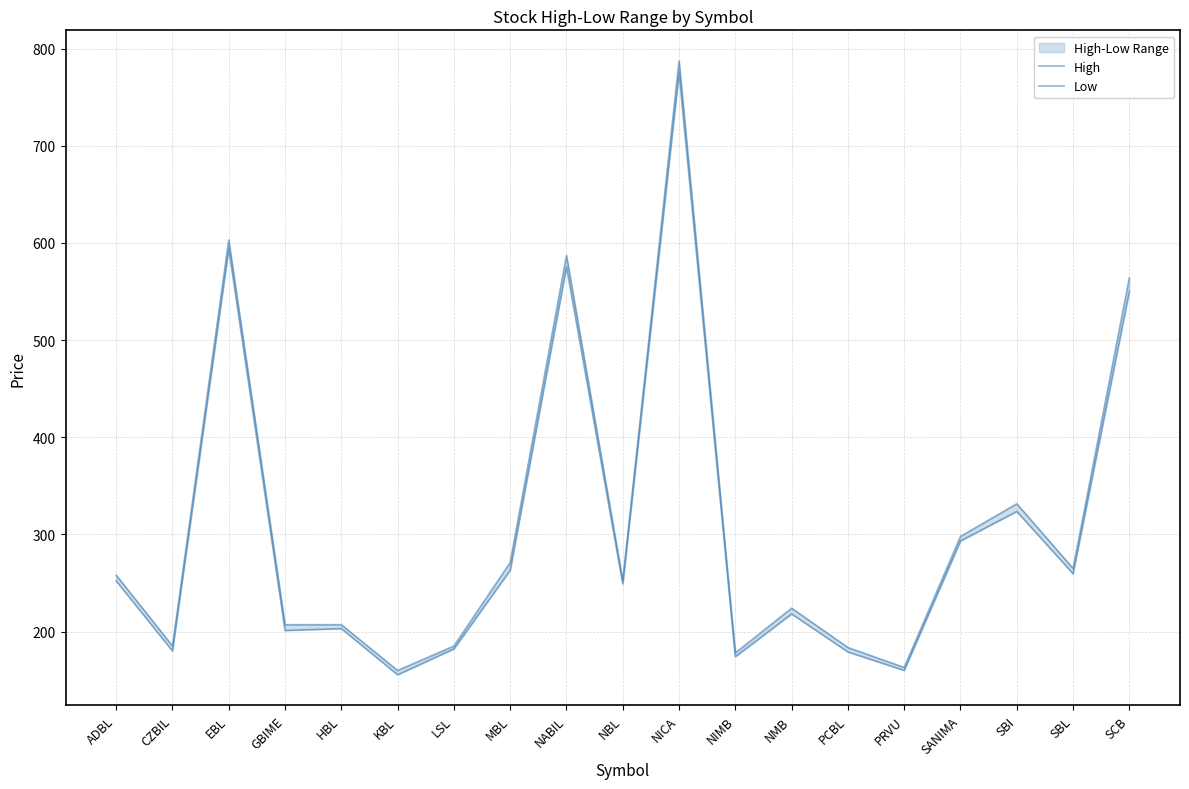

What is the approximate value of Low at KBL?

155.5